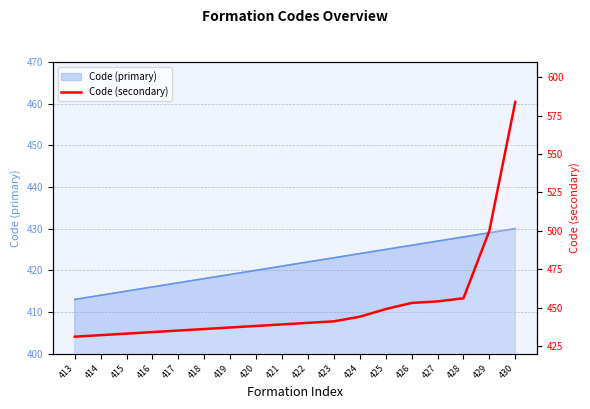

The chart shows a value of 434 at 416. True or false?

True